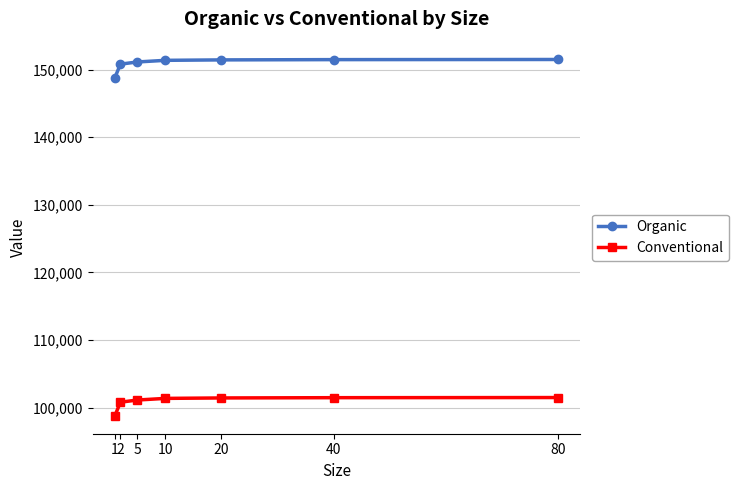

What are all the series names shown in the legend?

Organic, Conventional